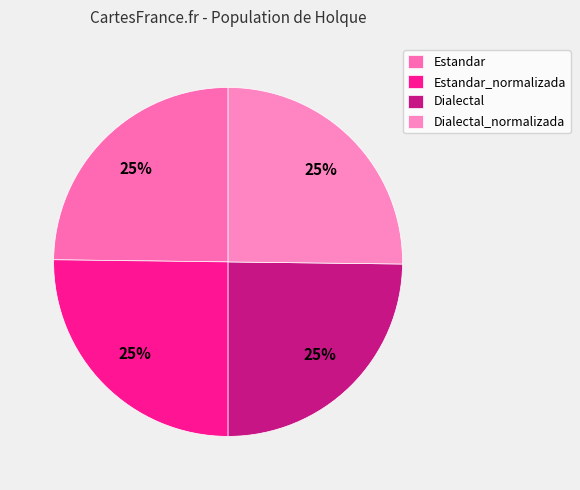

Is the sum of Estandar_normalizada and Estandar greater than half?

No